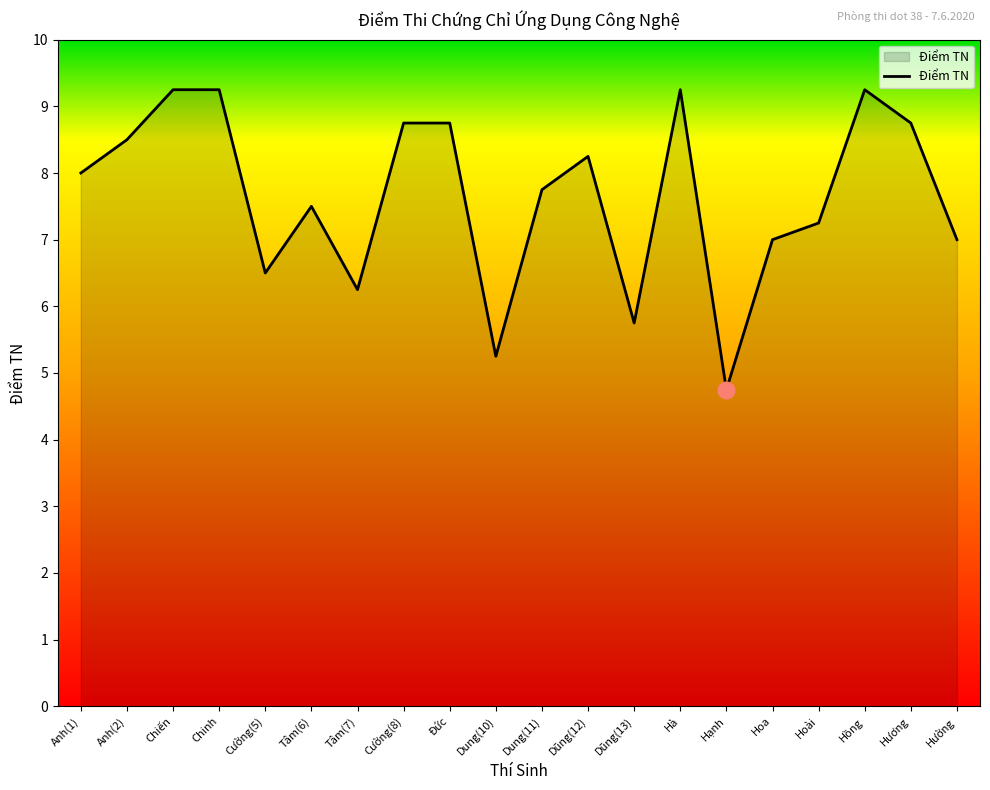

The value at Anh(2) is 8.5. True or false?

True